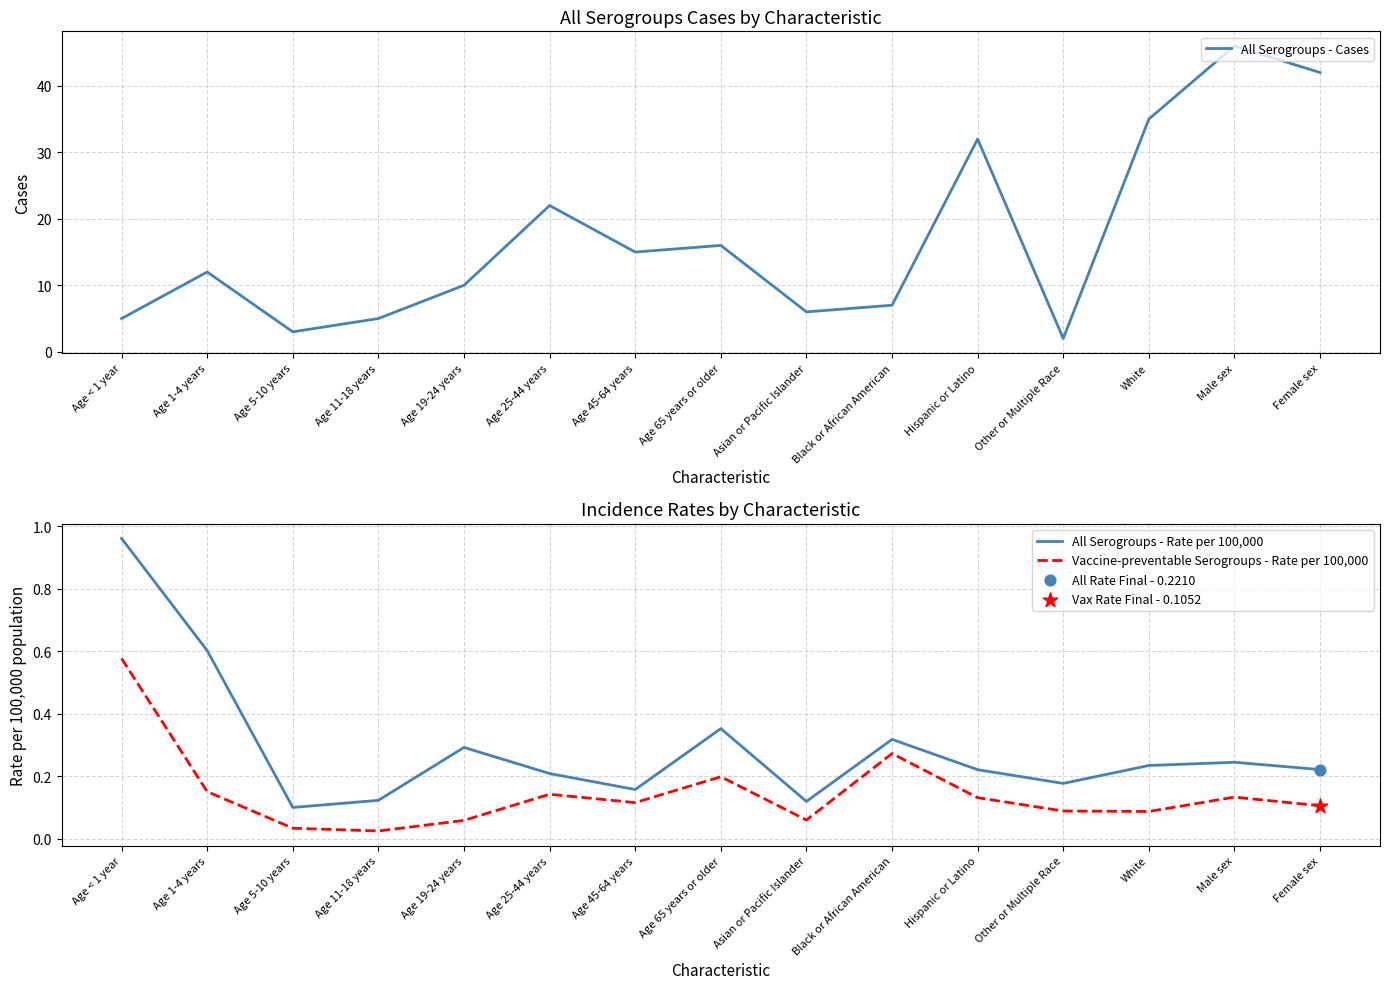

What is the total value across all series at Age 5-10 years?

3.1